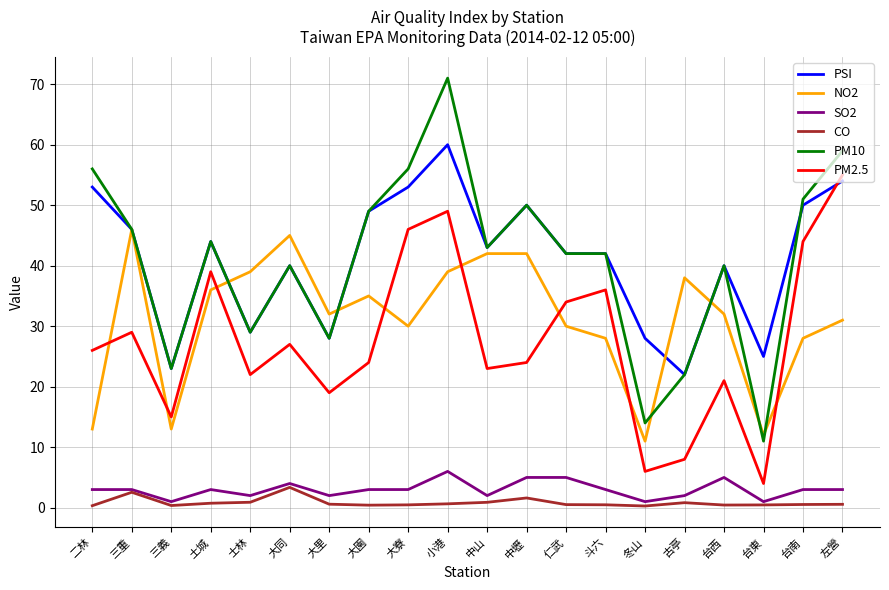

Does the chart display data point markers on the line(s)?

No